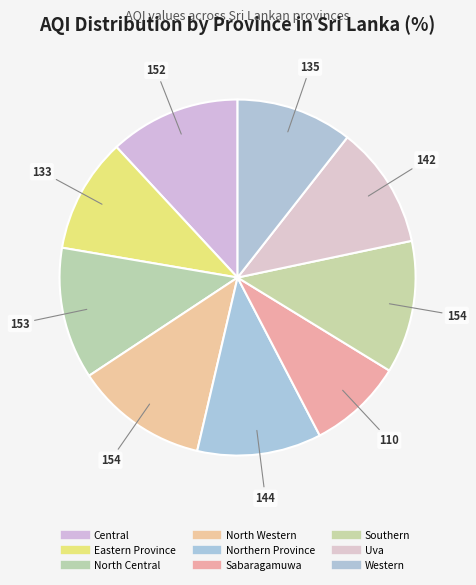

What percentage is the Eastern Province slice, to the nearest percent?

10%